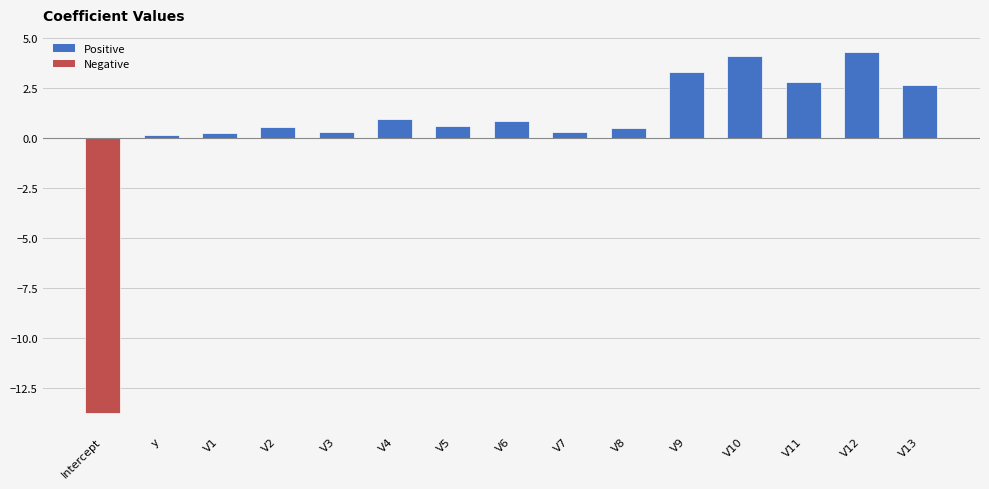

What is the approximate value at V5?

0.6